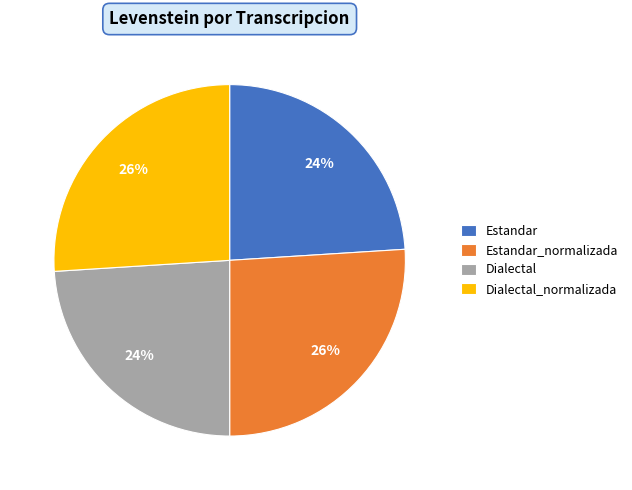

Is the sum of Dialectal and Estandar greater than half?

No